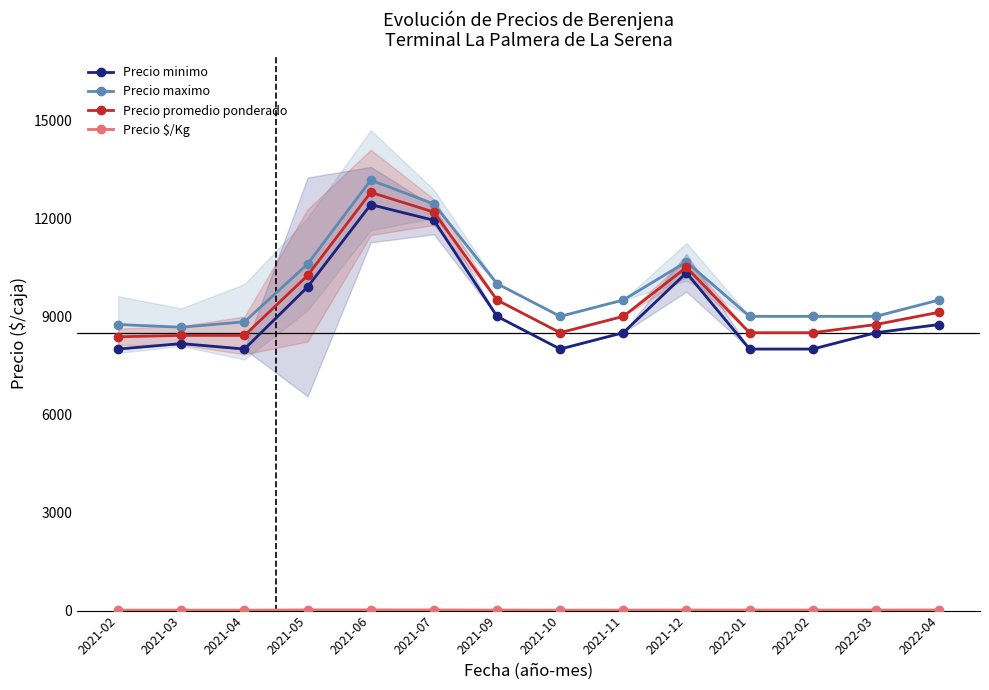

At how many categories does at least one series exceed 2864?

14